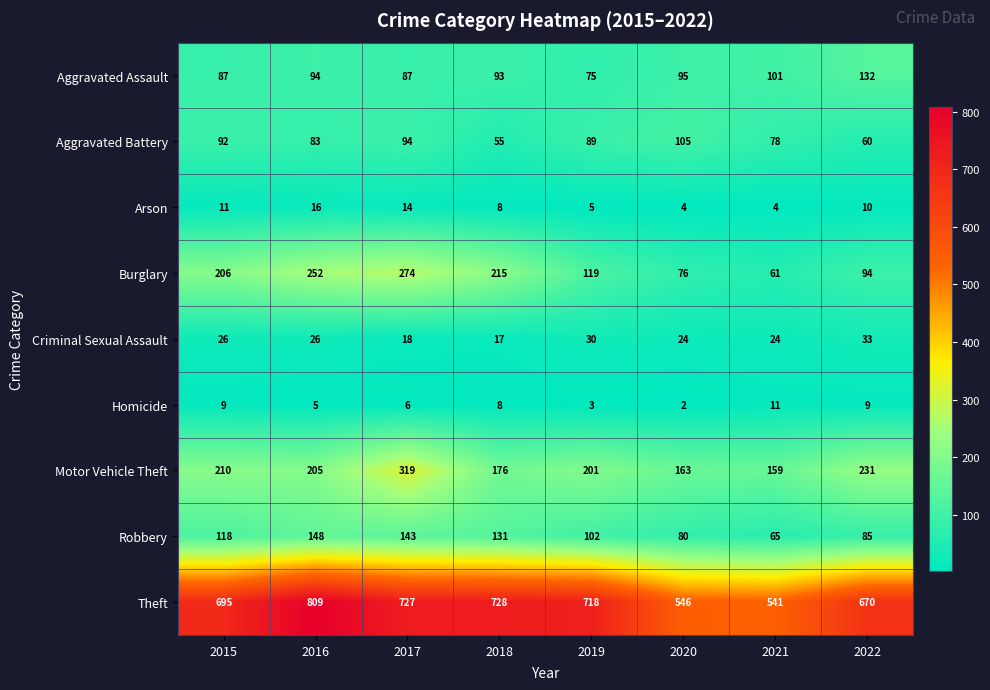

Read the Burglary value at 2018.

215